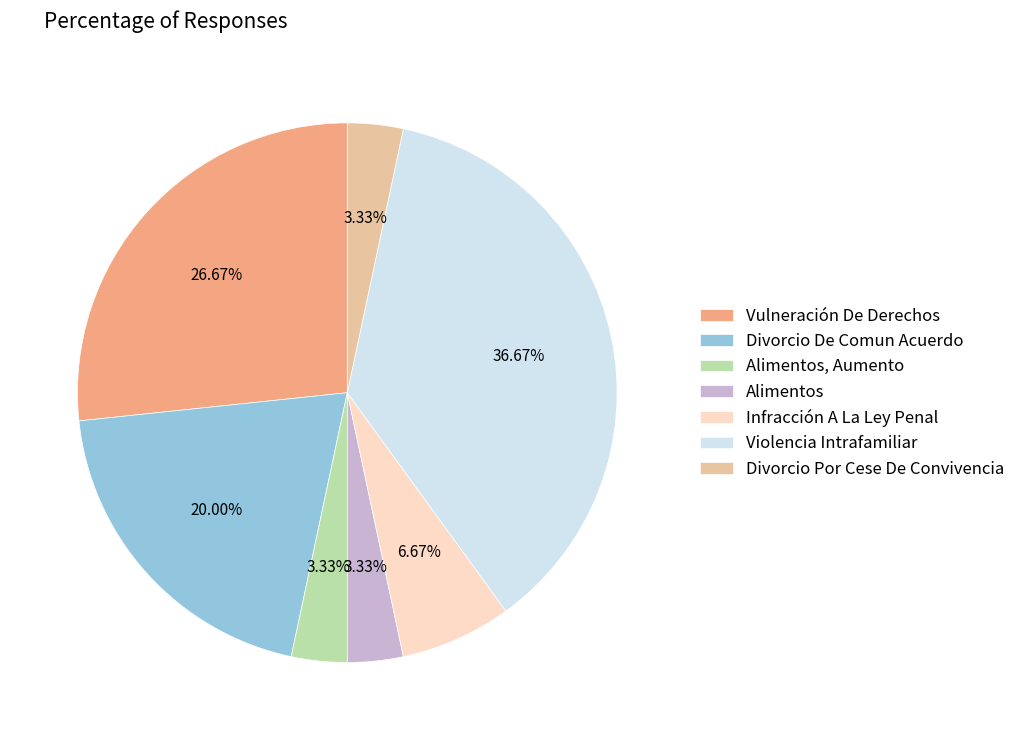

The Vulneración De Derechos slice represents 40% of the pie. True or false?

False